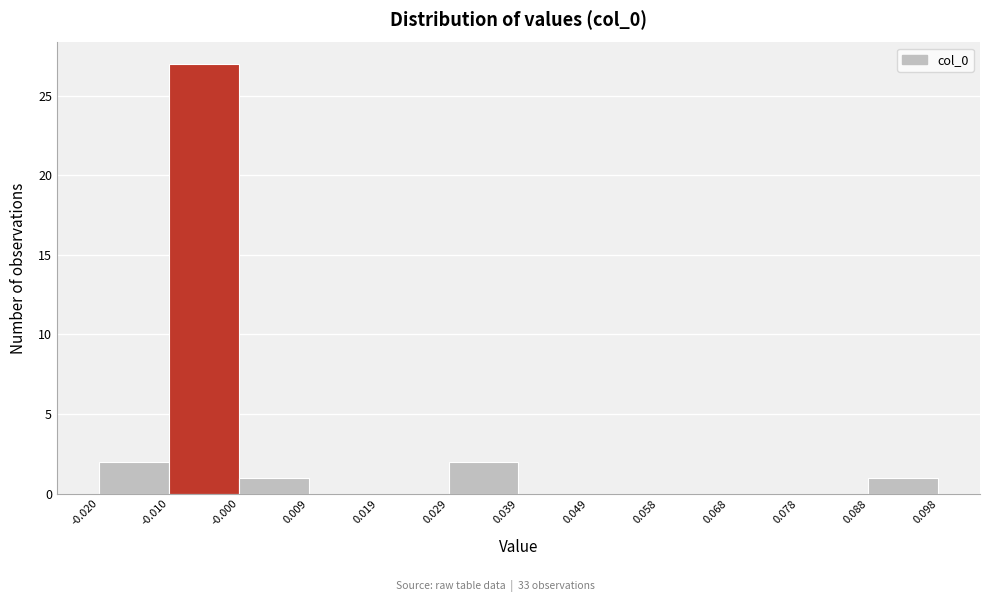

Reading left to right, list every bar in this chart as the range it spans on the x-axis followed by its height. The values are not printed on the chart, so give them approximately, as read against the axis.

-0.020 to -0.010: 2
-0.010 to -0.000: 27
-0.000 to 0.009: 1
0.009 to 0.019: 0
0.019 to 0.029: 0
0.029 to 0.039: 2
0.039 to 0.049: 0
0.049 to 0.058: 0
0.058 to 0.068: 0
0.068 to 0.078: 0
0.078 to 0.088: 0
0.088 to 0.098: 1